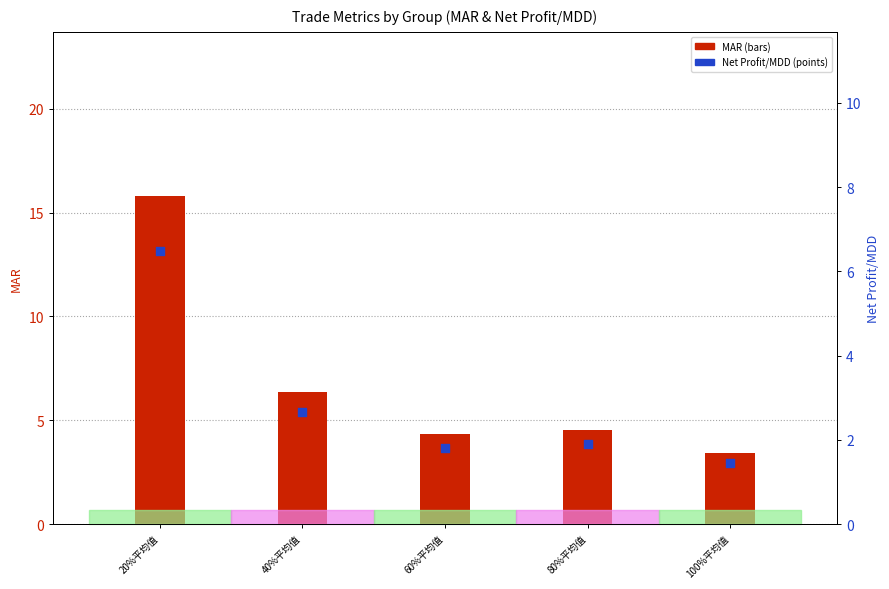

Is the value of Net Profit/MDD at 100%平均值 greater than the value of MAR at 80%平均值?

No